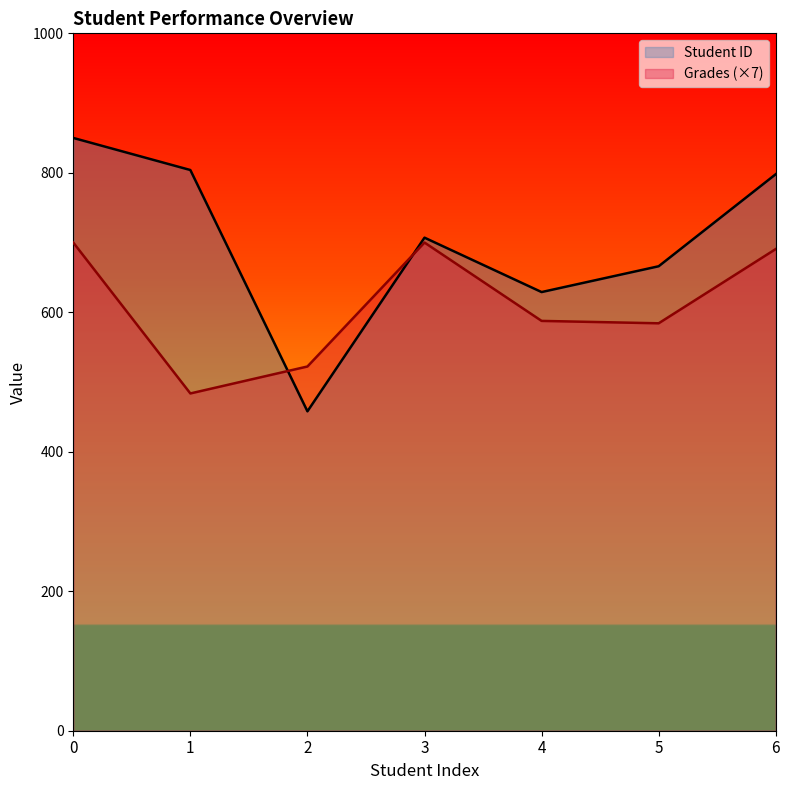

How many data points does each series have?

7